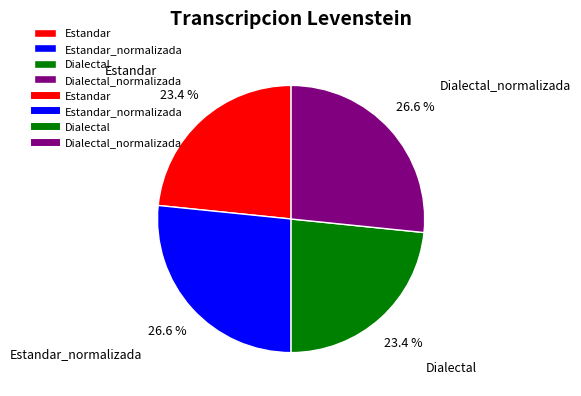

What is the ratio of the value at Estandar_normalizada to the value at Dialectal_normalizada?

1.0